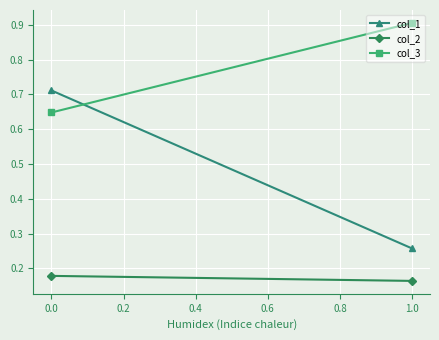

Which series has the largest total across all categories?

col_3